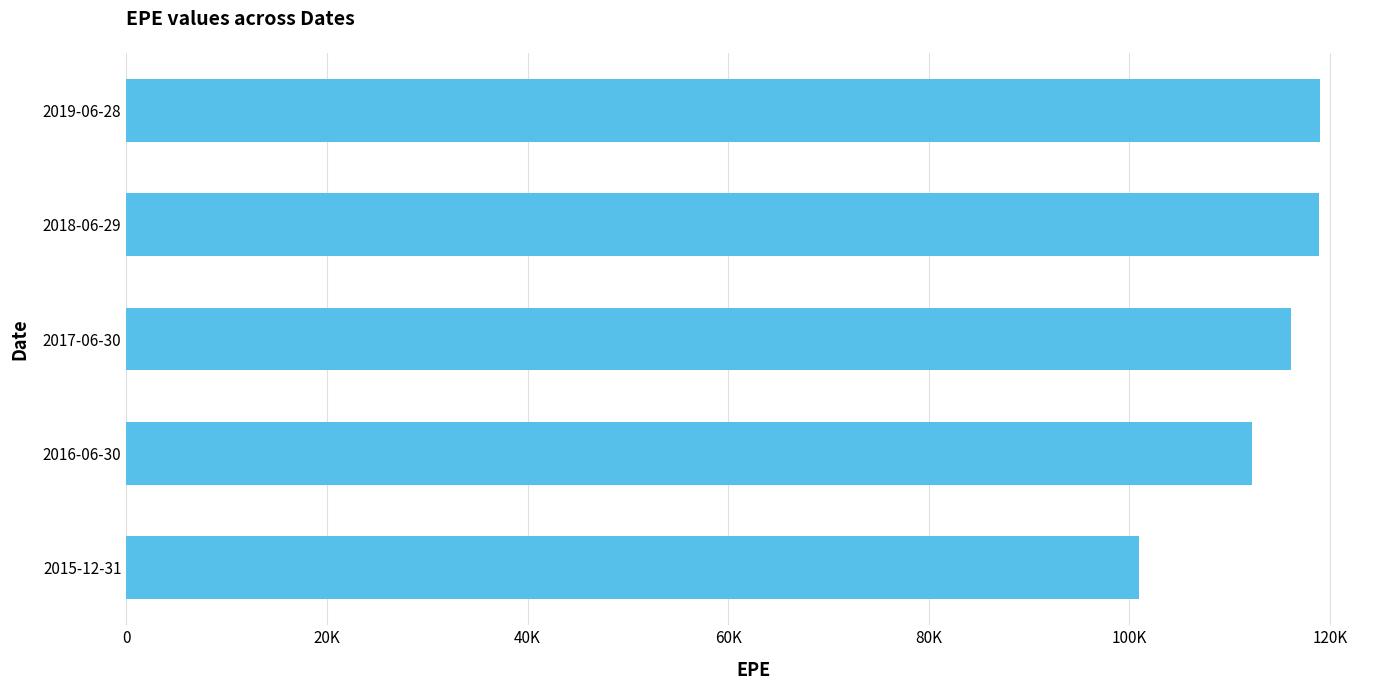

What is the average value?

113462